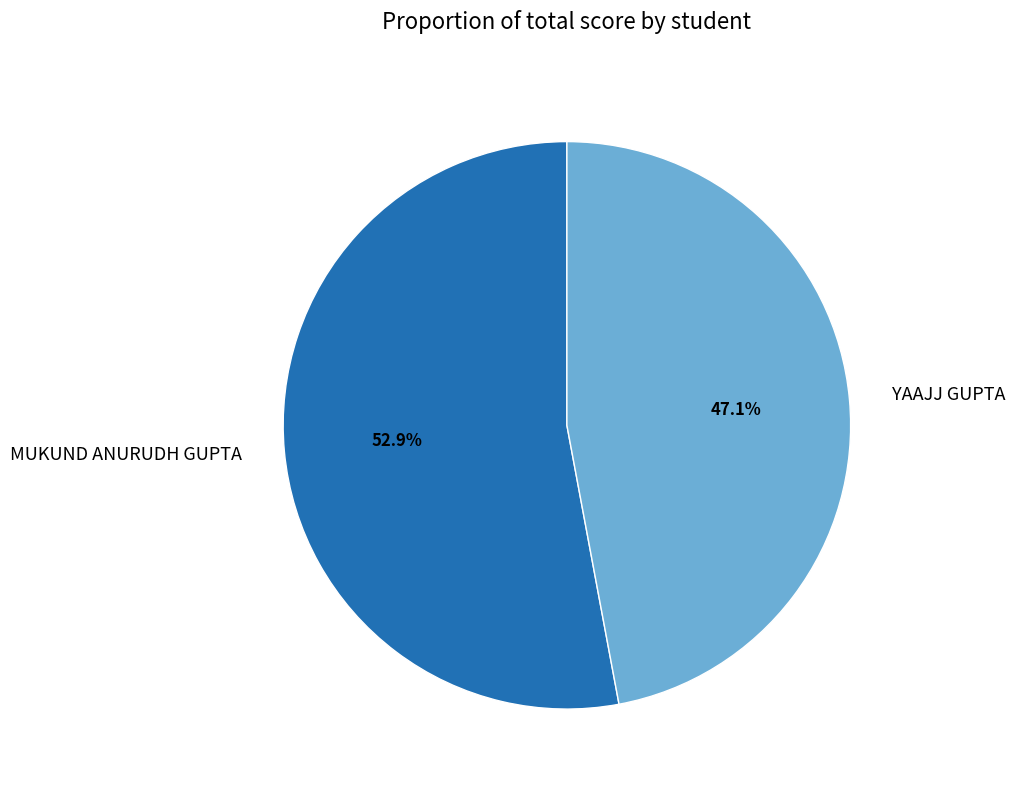

Which category has the biggest portion of the pie?

MUKUND ANURUDH GUPTA